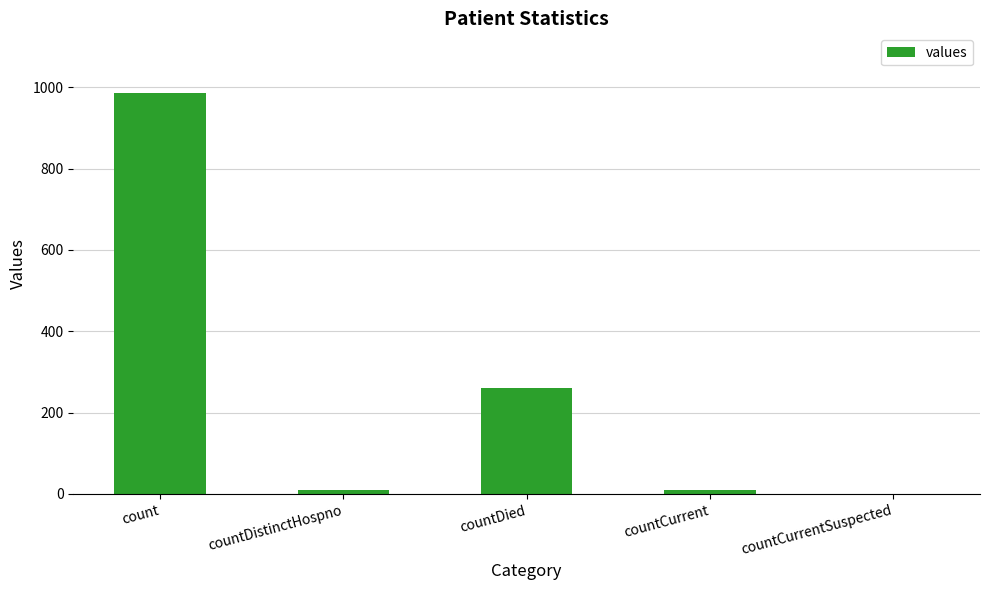

True or false: the data shows 458 at countDied.

False